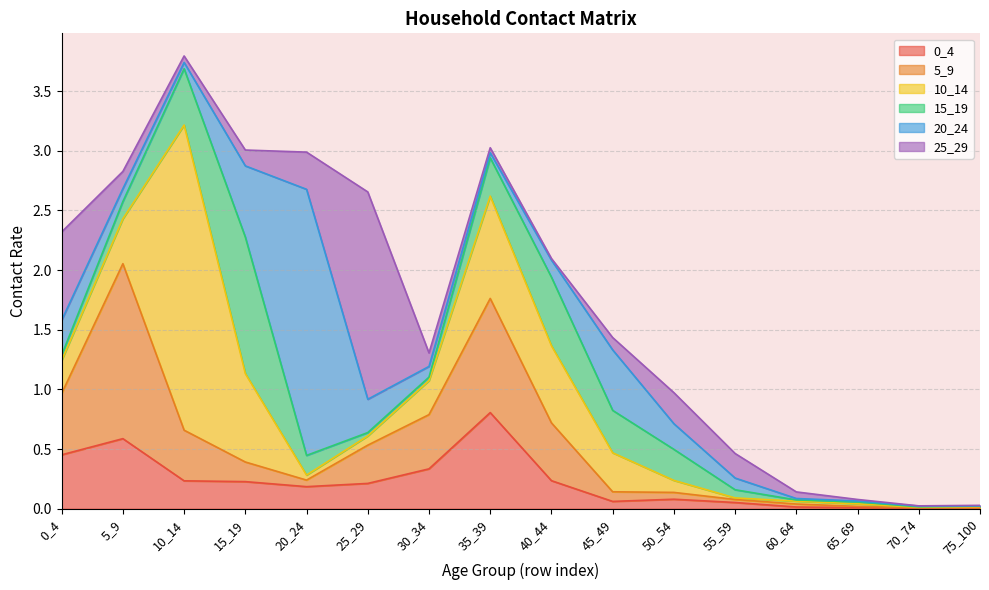

True or false: 0_4 has more than 1 points higher than both neighbors.

True